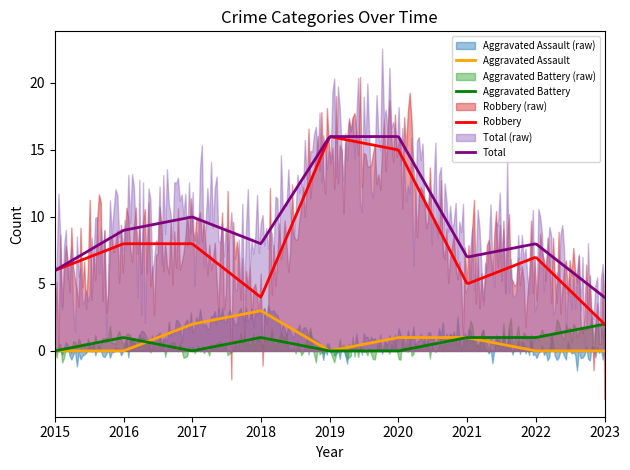

Rank the series at 2020 from highest to lowest value.

Total, Robbery, Aggravated Assault, Aggravated Battery